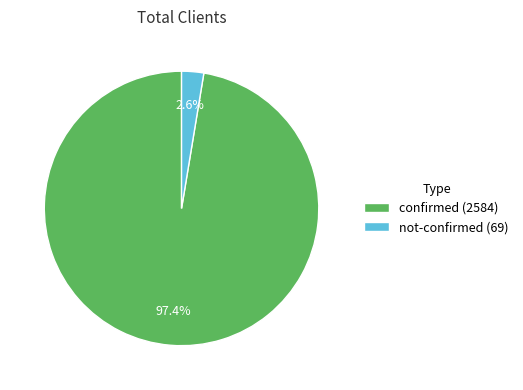

What portion of the pie excludes not-confirmed (69)?

97.4%